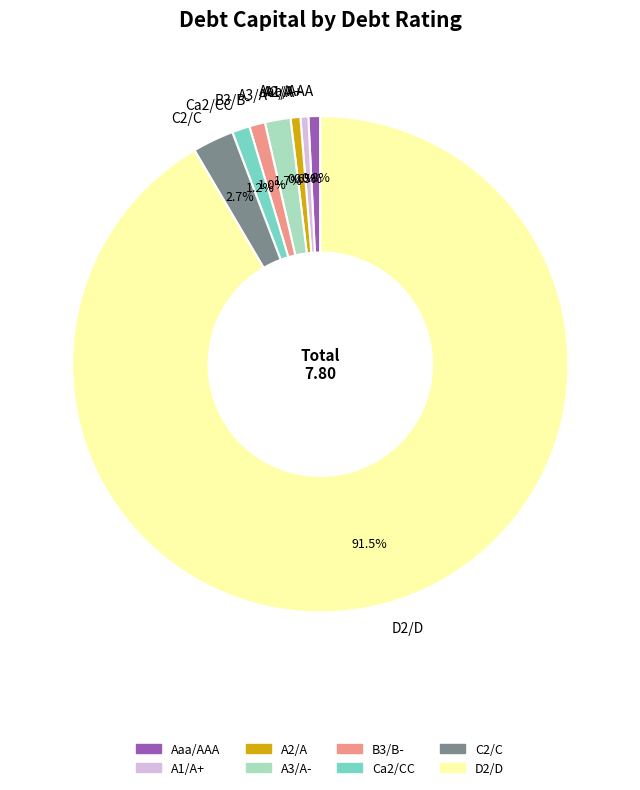

Which slice is the largest?

D2/D